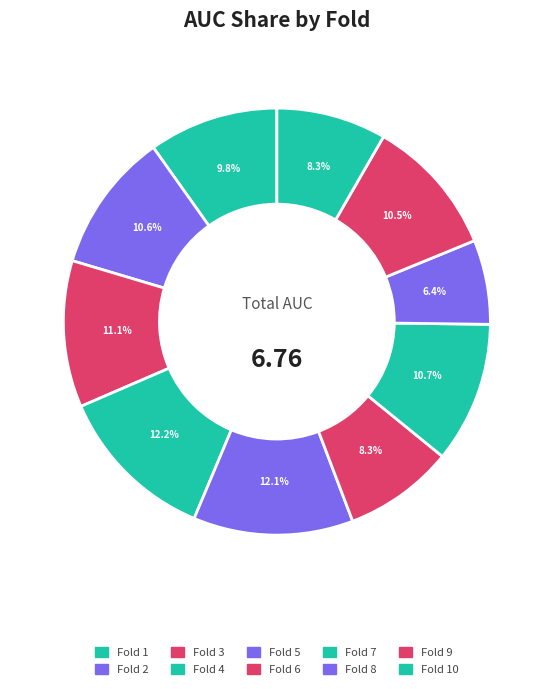

Is there a majority slice in this chart?

No